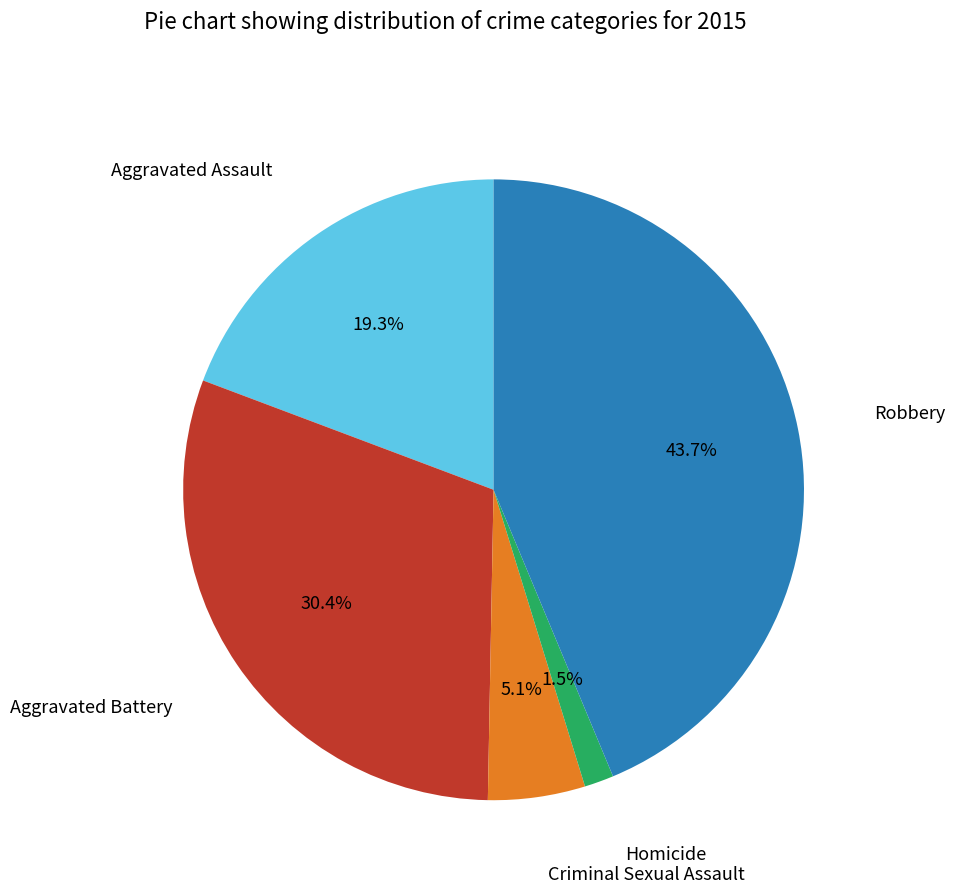

Is there any slice that represents more than half of the pie?

No